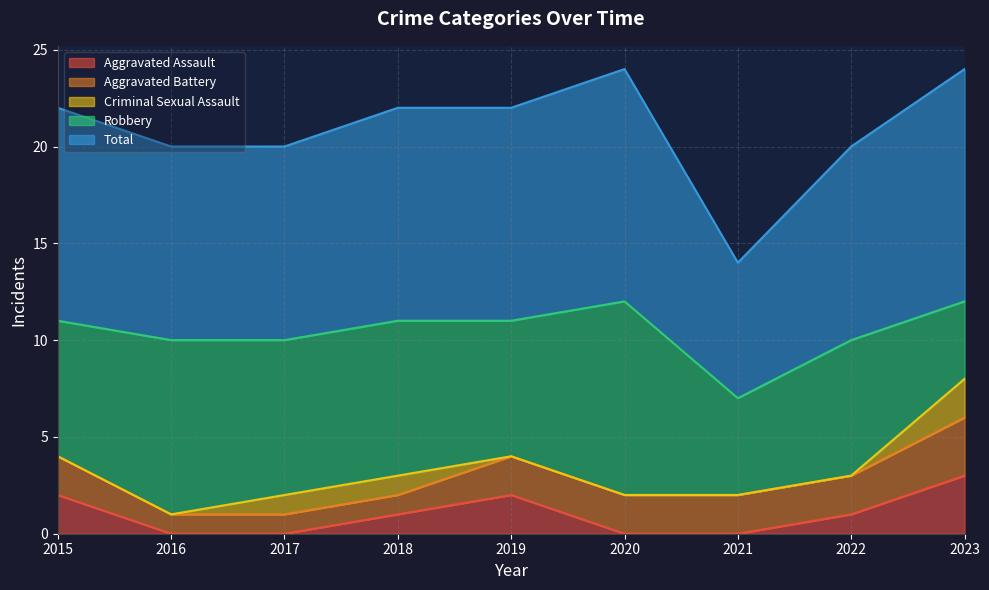

Where does the Aggravated Assault series first go above 1?

2015